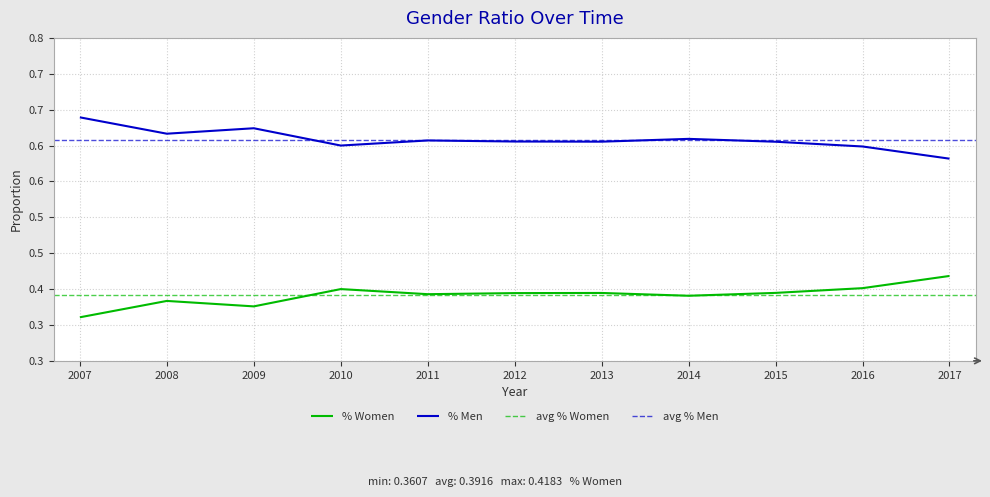

How many distinct data groups are displayed?

2